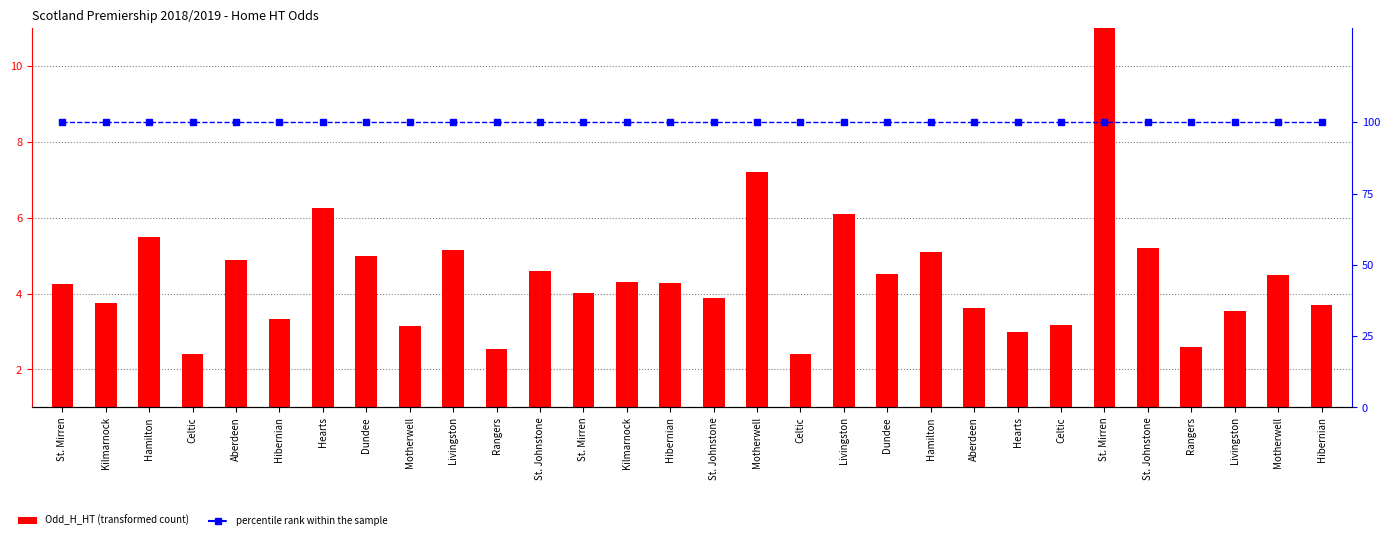

Reading left to right, transcribe all the data shown in this chart.

Odd_H_HT: 3.2	2.8	4.5	1.4	3.9	2.3	5.2	4.0	2.1	4.2	1.5	3.6	3.0	3.3	3.3	2.9	6.2	1.4	5.1	3.5	4.1	2.6	2.0	2.2	10.5	4.2	1.6	2.5	3.5	2.7
percentile rank within the sample: 100.0	100.0	100.0	100.0	100.0	100.0	100.0	100.0	100.0	100.0	100.0	100.0	100.0	100.0	100.0	100.0	100.0	100.0	100.0	100.0	100.0	100.0	100.0	100.0	100.0	100.0	100.0	100.0	100.0	100.0